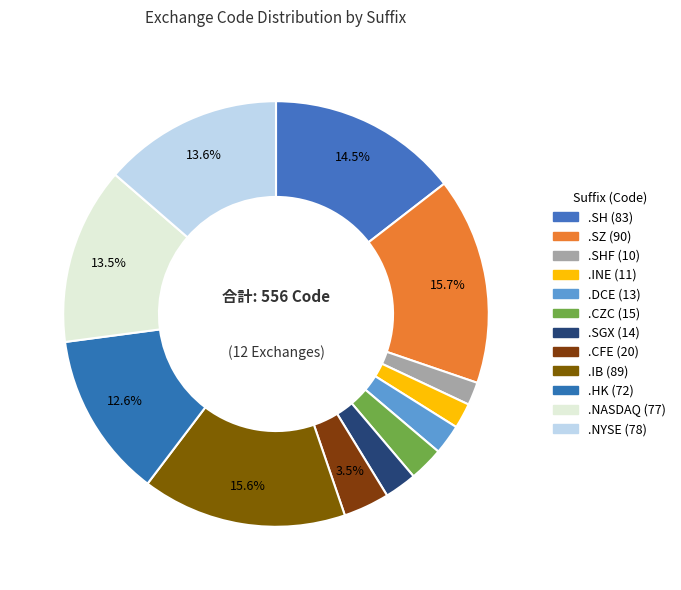

How many segments does this pie chart have?

12